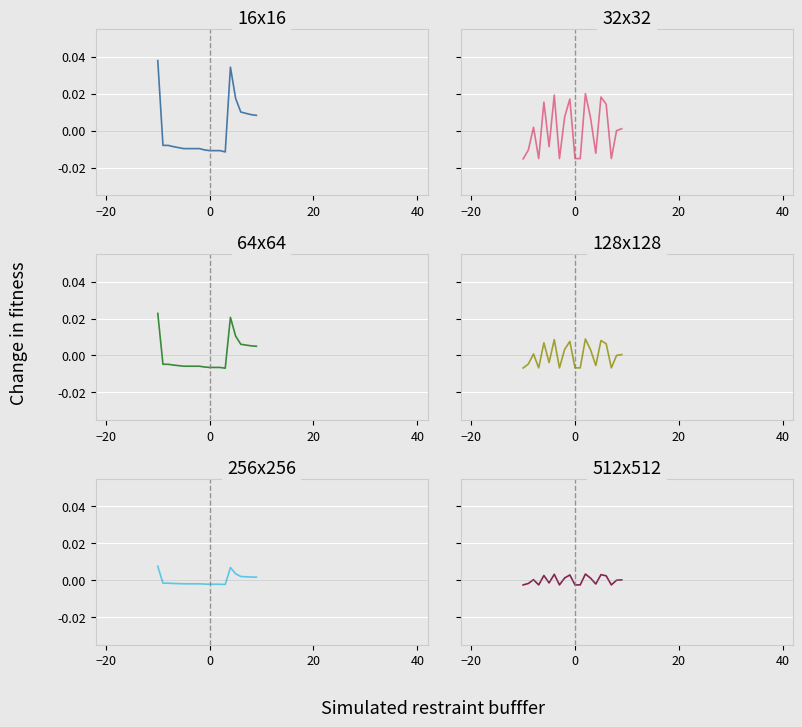

Is this an area chart (filled region under the line)?

No